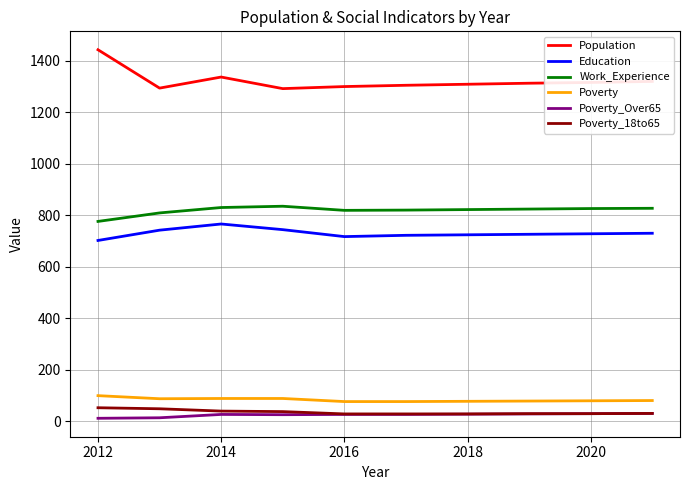

What is the maximum value shown in the chart?

1443